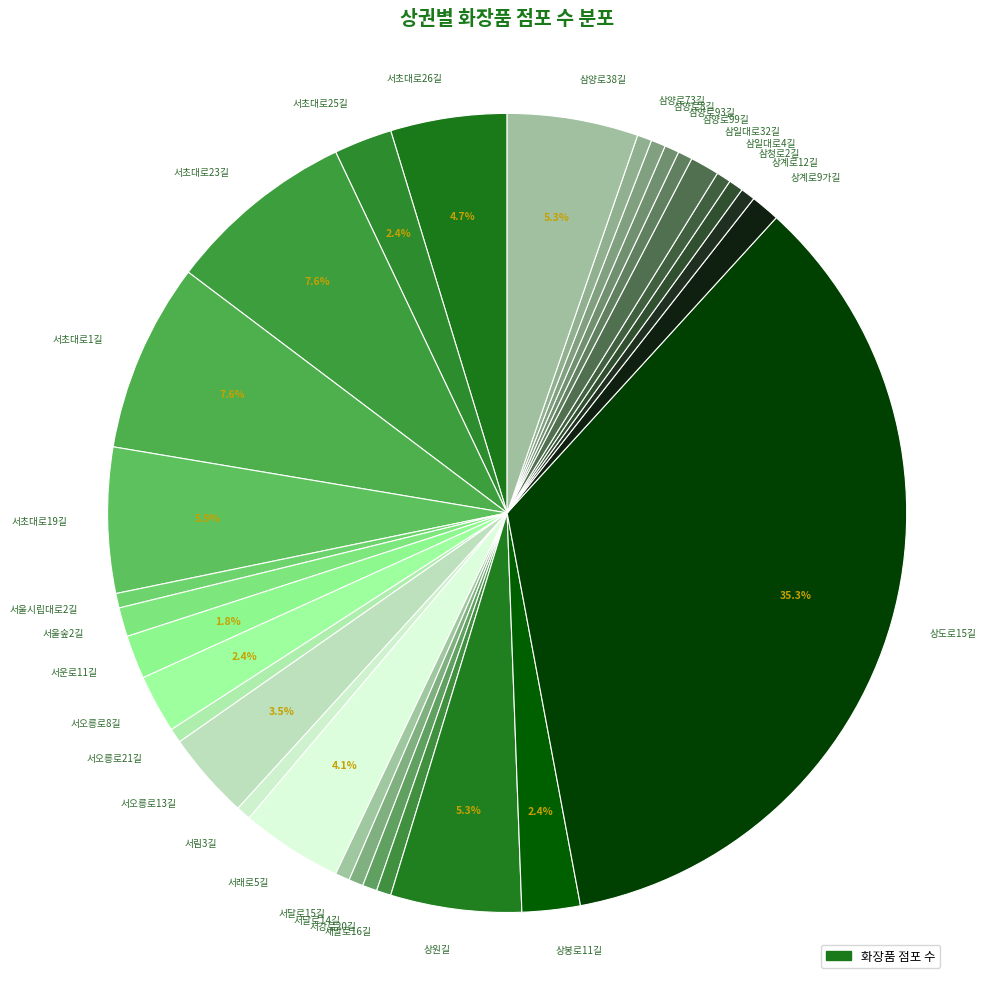

Is 서울시립대로2길 the majority of the pie?

No